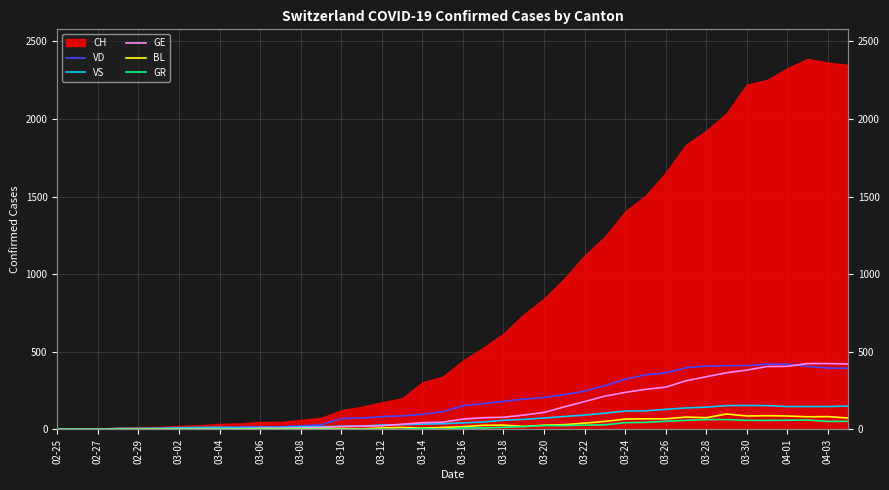

At which category does the chart reach its peak across all series?

37